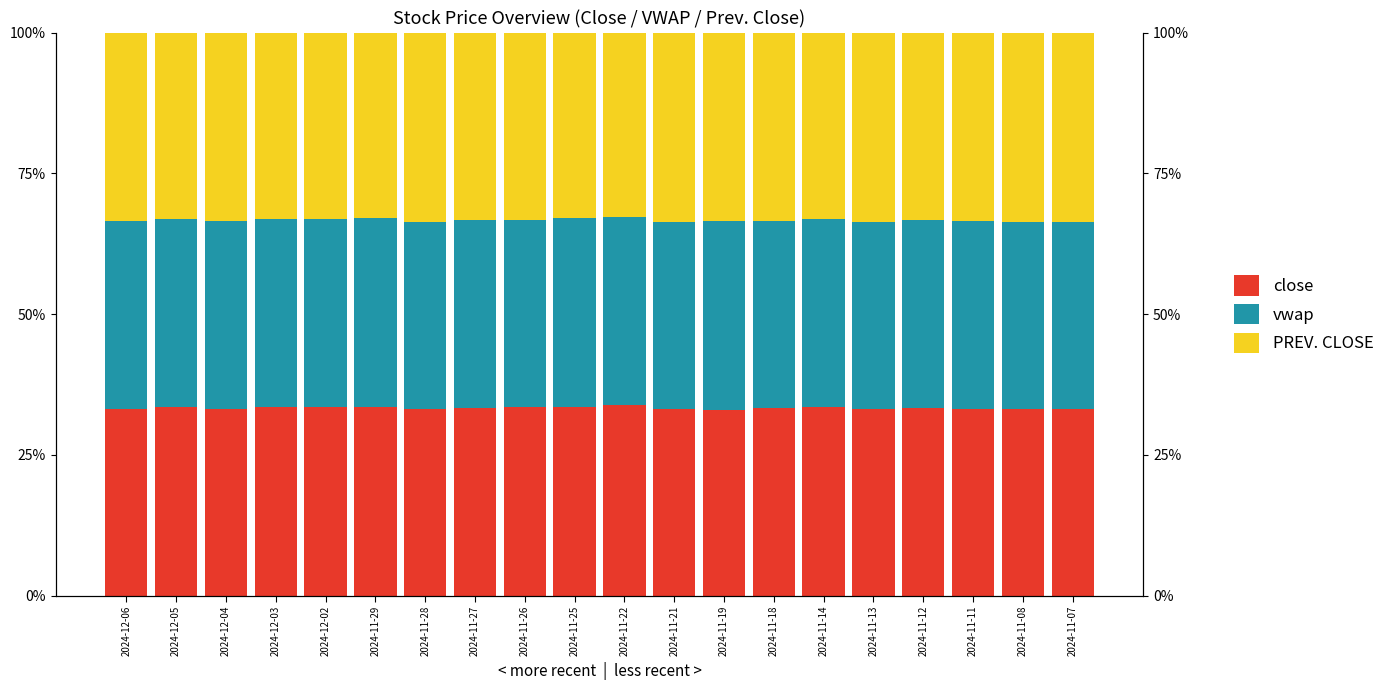

Which category has the lowest value across all series?

2024-11-22